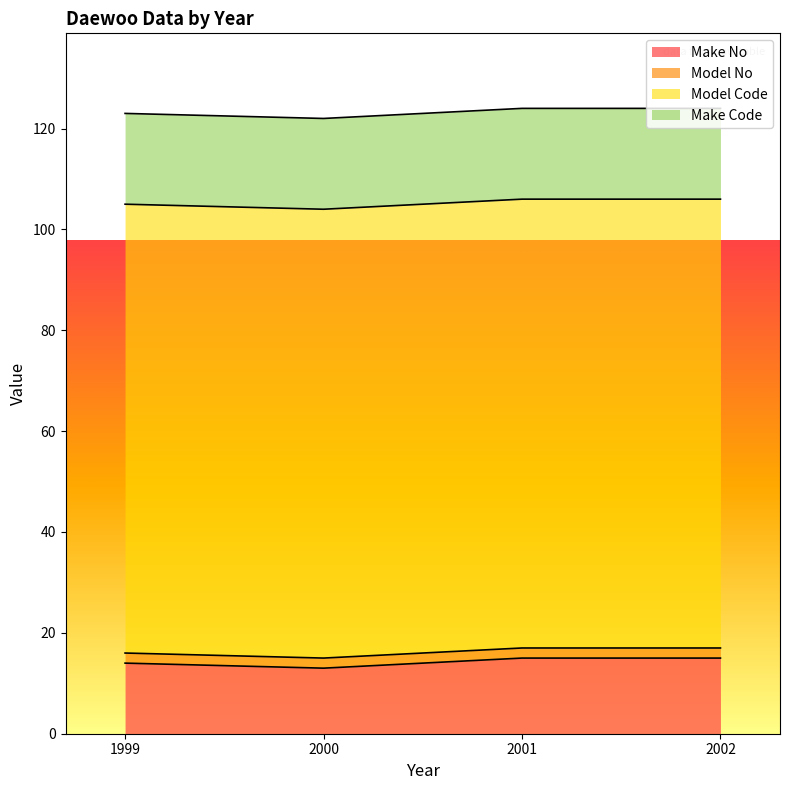

The value of Model Code at 2002 is 30. True or false?

False